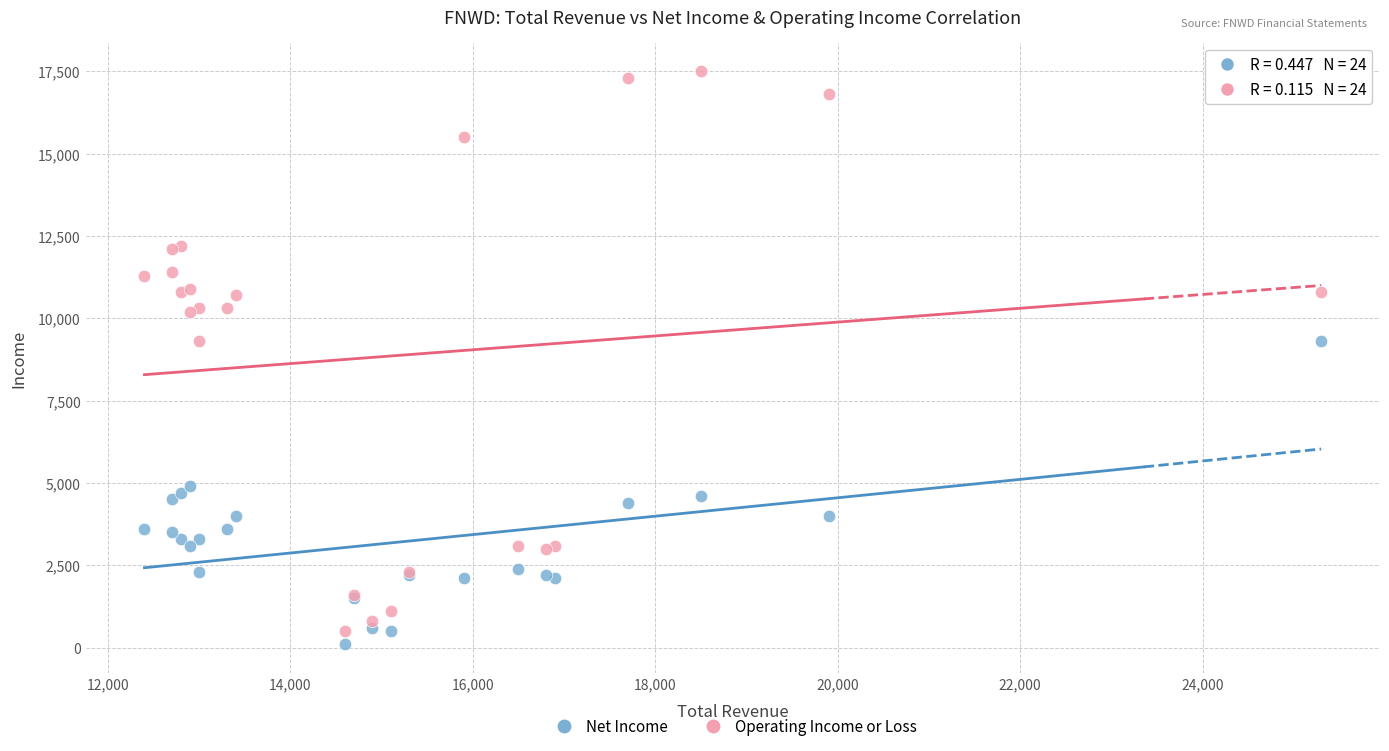

What is the X range (max minus min) for the scatter plot?

12900